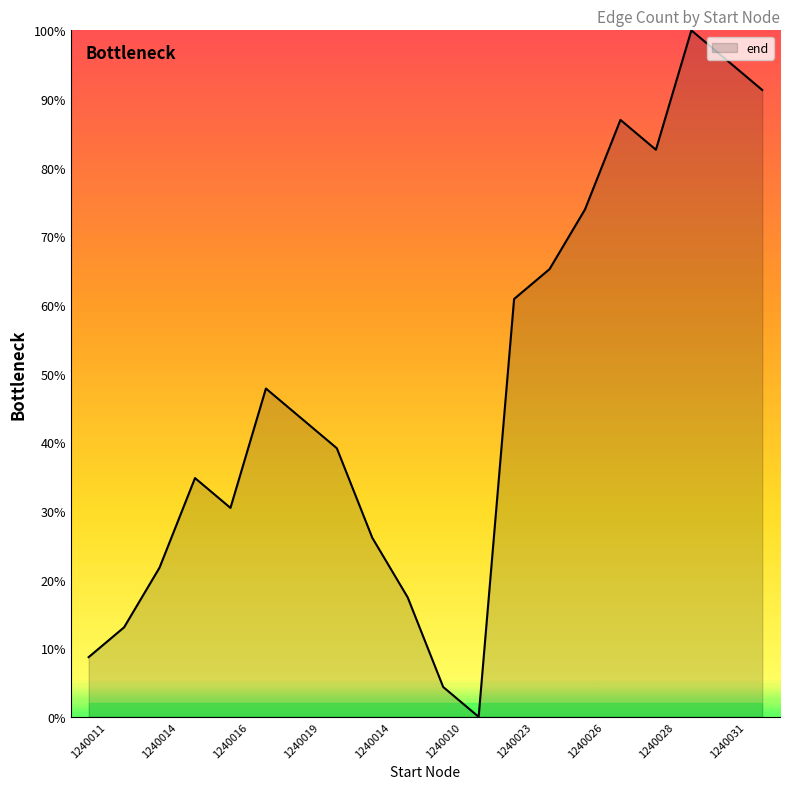

What is the maximum value shown in the chart?

100.0